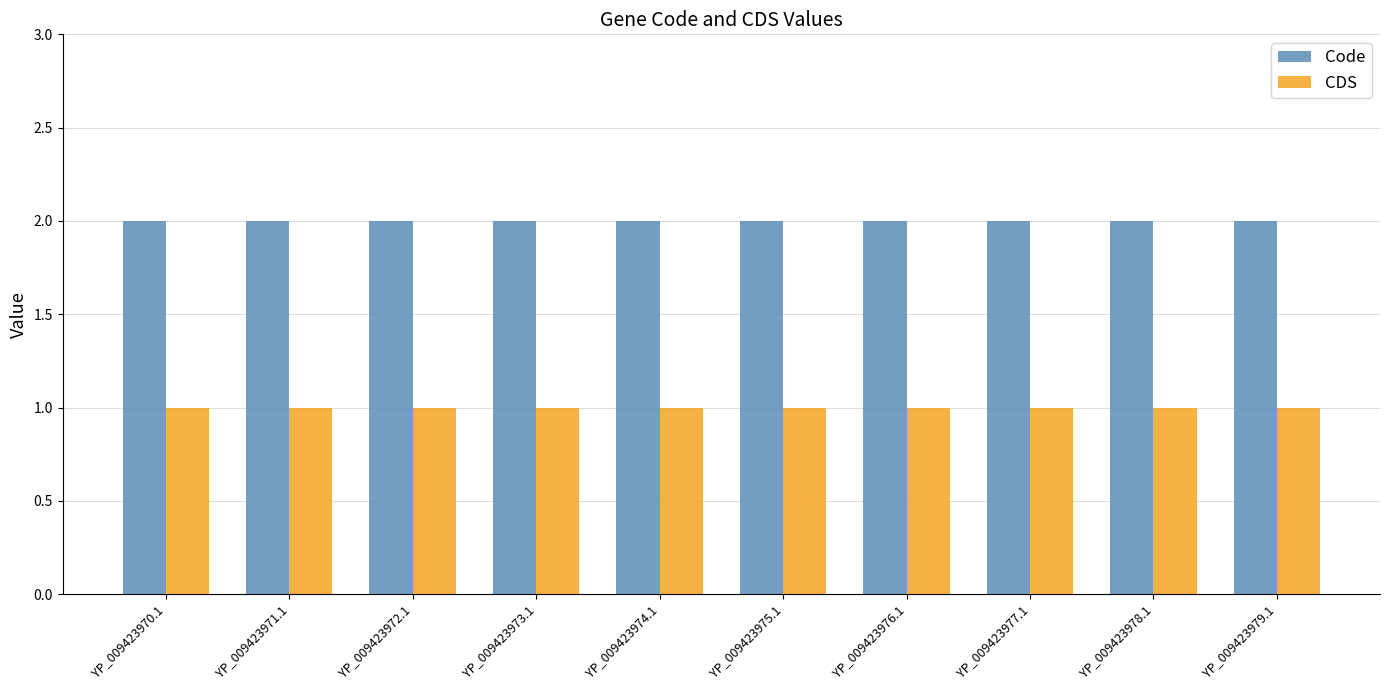

What are all the series names shown in the legend?

Code, CDS